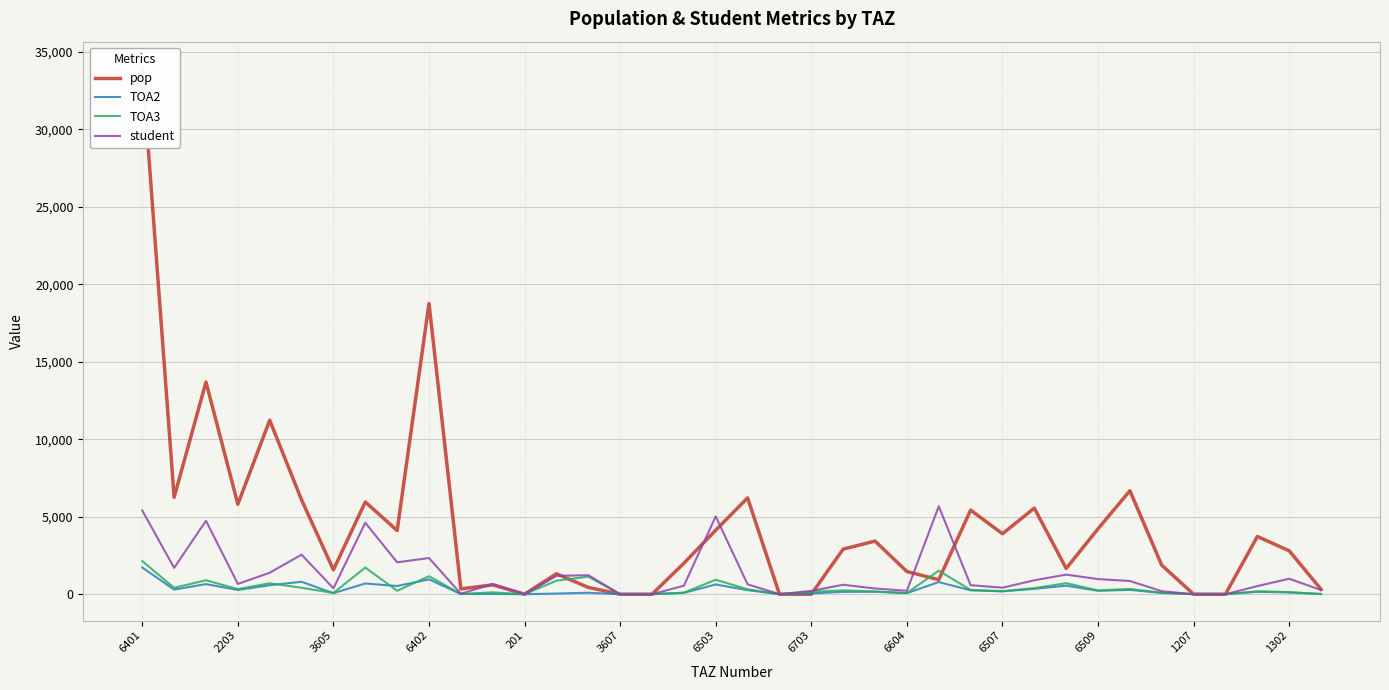

What is the difference between the highest and lowest values at 26?

5171.9